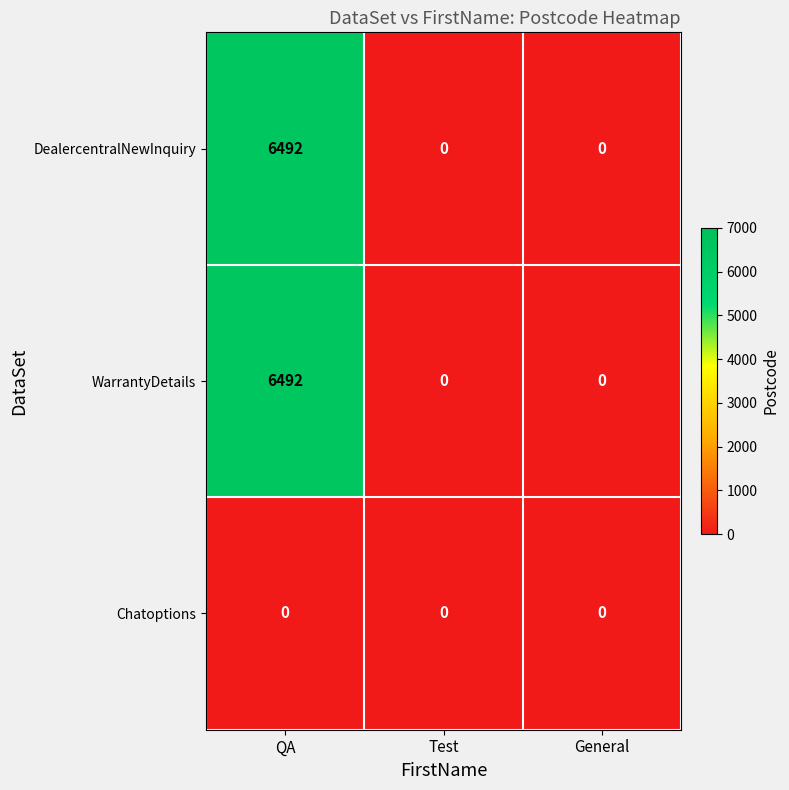

How many distinct data groups are displayed?

3